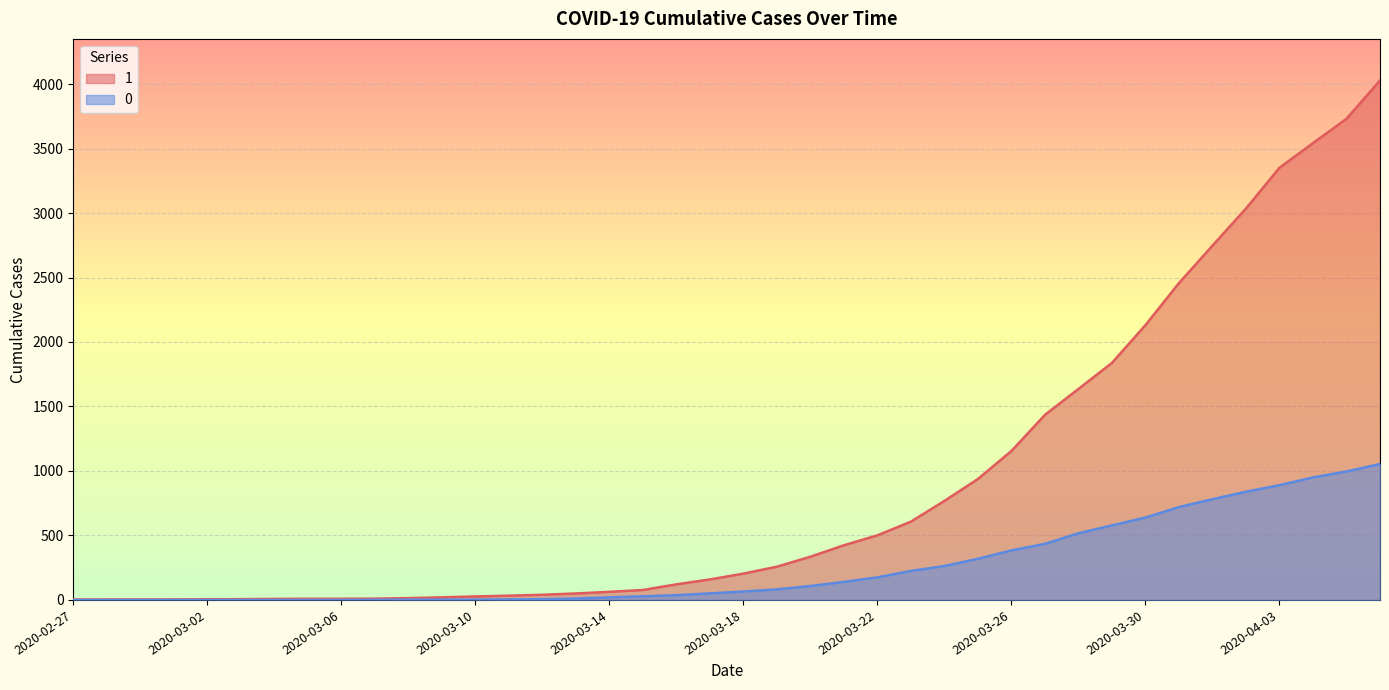

True or false: 0 has a value of -705 at 2020-02-27.

False